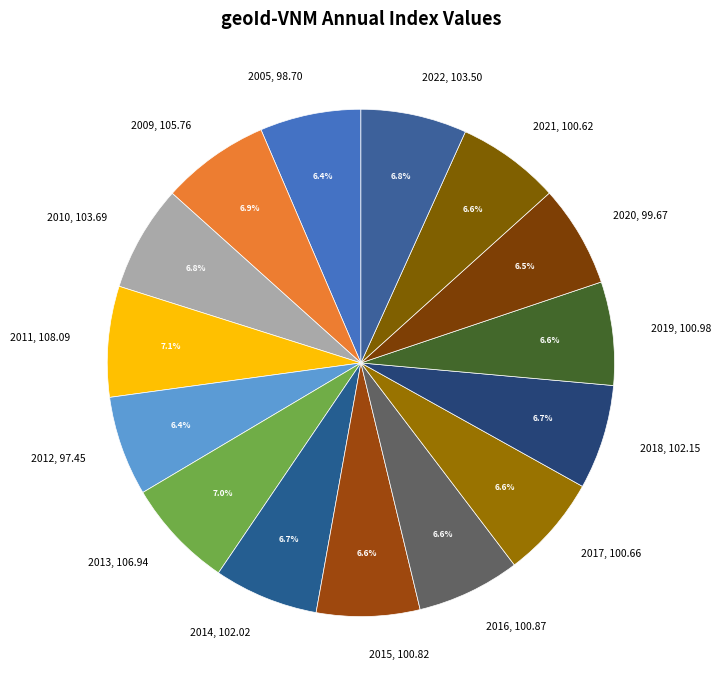

Approximately how many times larger is the value at 2013 compared to 2005?

1.1